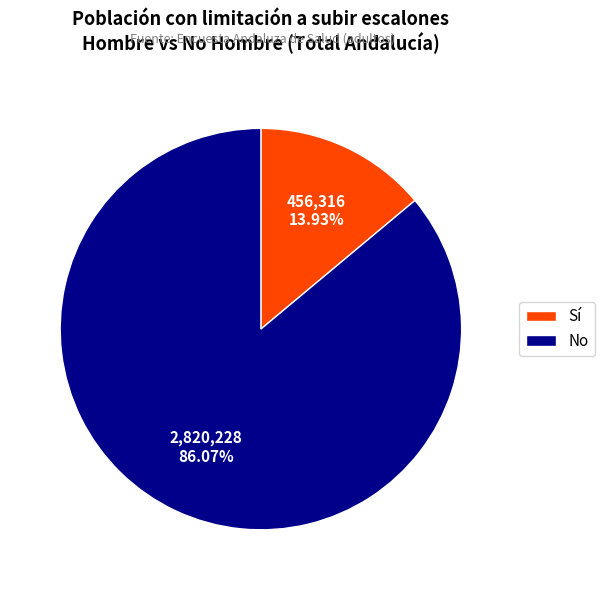

Rank the categories by value from lowest to highest.

Sí, No